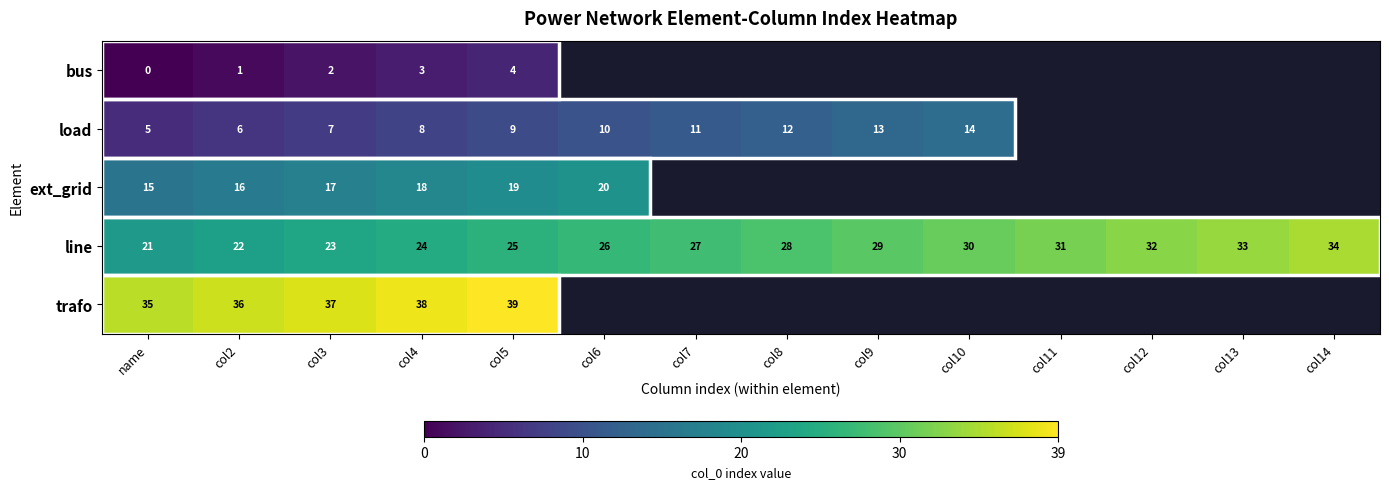

At col3, list the series in order from smallest to largest.

bus, load, ext_grid, line, trafo